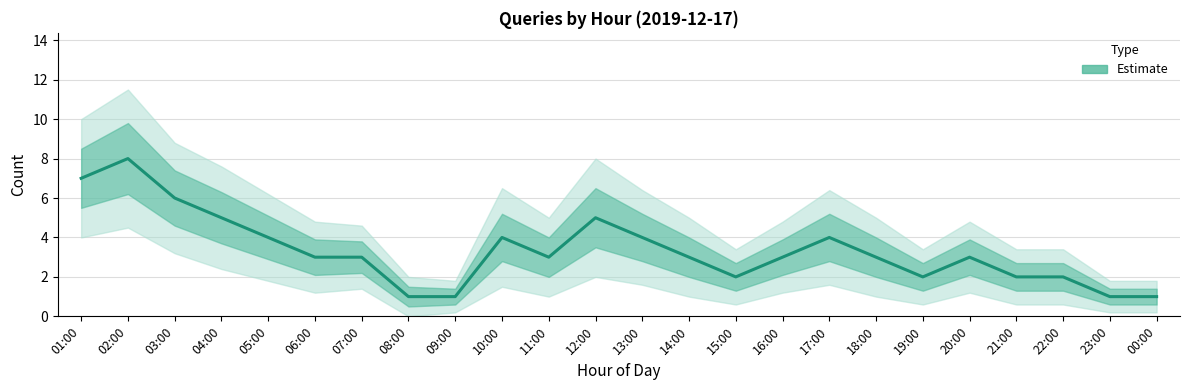

Which label corresponds to the smallest value in the chart?

08:00